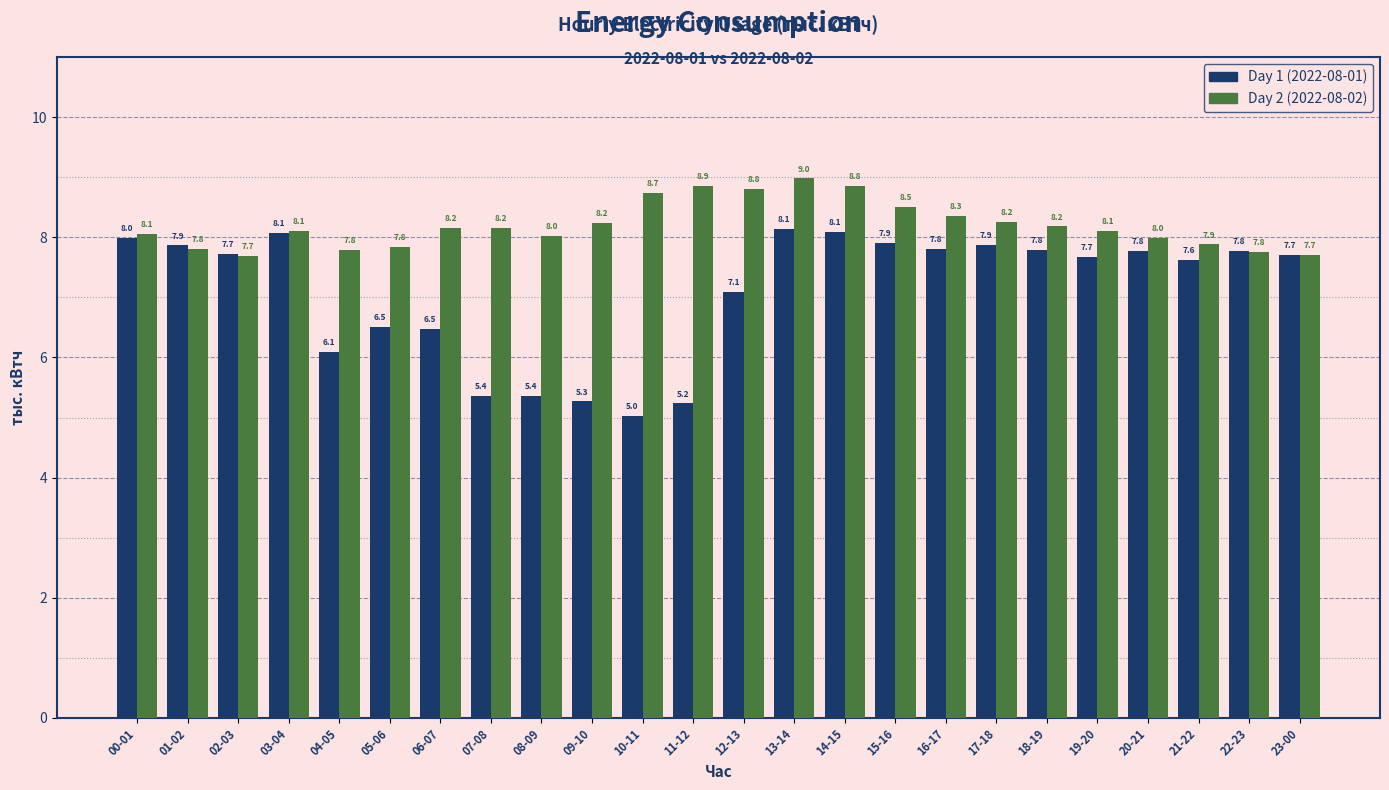

What is the average value of the Day 2 (2022-08-02) series?

8.2